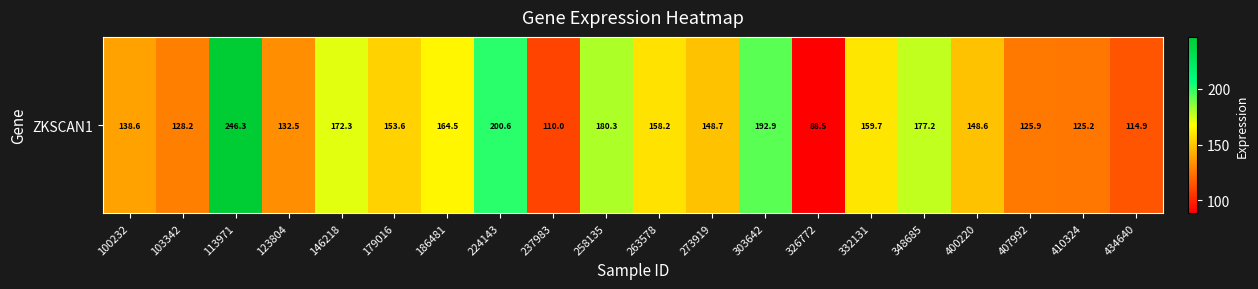

What value does the data have at 434640?

114.9